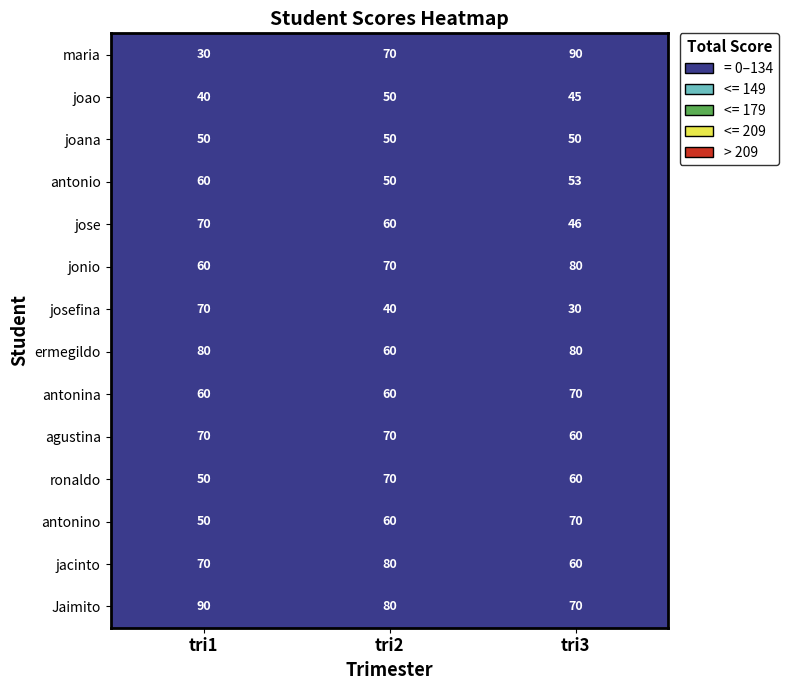

What is the difference between the highest and lowest values at tri3?

60